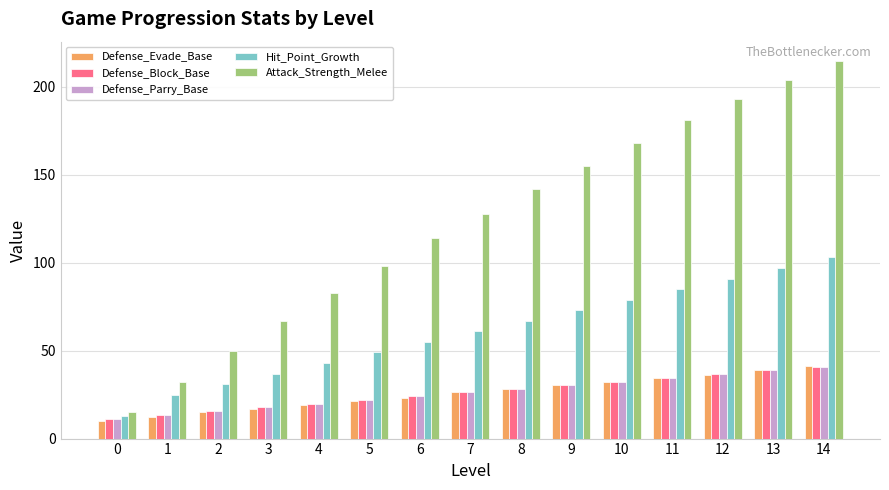

What is the highest value of the Defense_Parry_Base series?

40.8